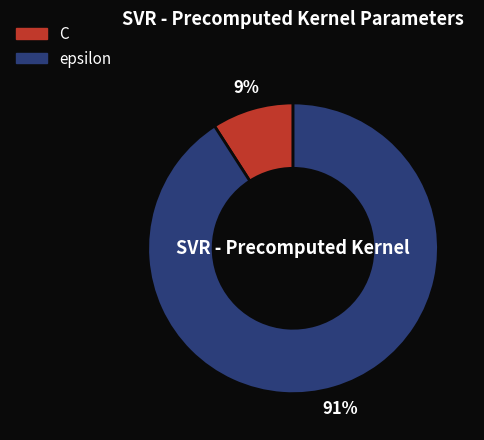

Rank the categories by value from highest to lowest.

epsilon, C